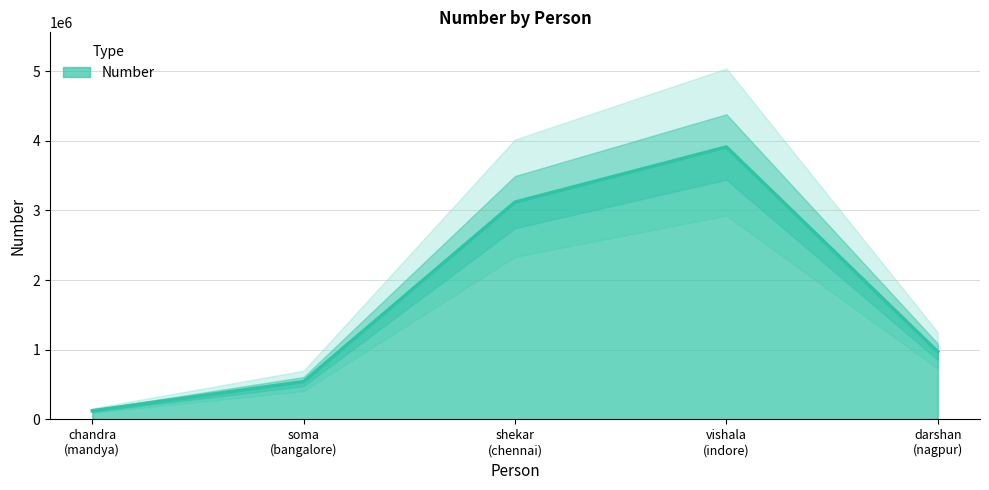

How many lines are shown in the chart?

1